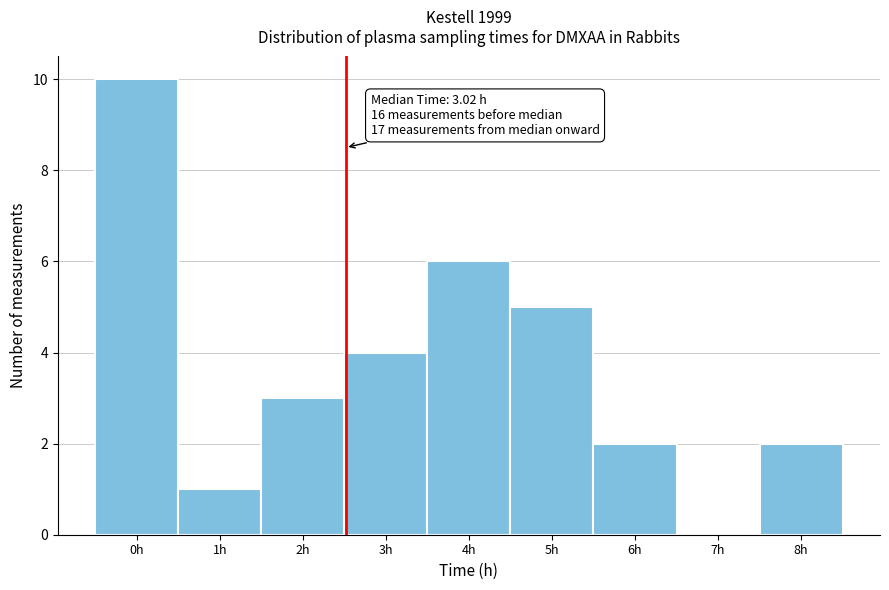

Reading right to left, extract all data points from this chart.

8h=2	7h=0	6h=2	5h=5	4h=6	3h=4	2h=3	1h=1	0h=10